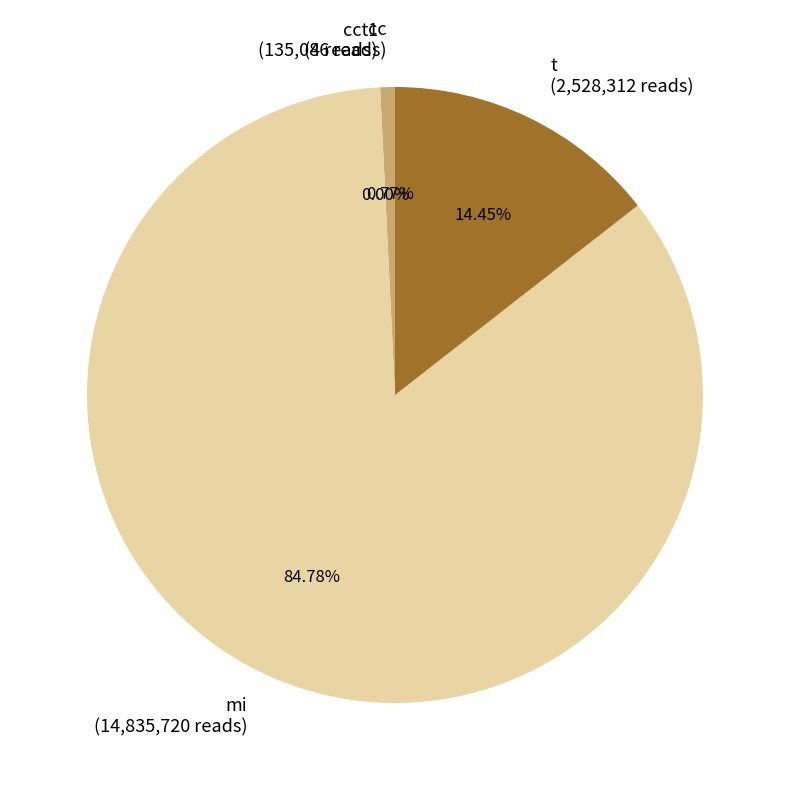

Which has a higher value, t (2,528,312 reads) or mi (14,835,720 reads)?

mi (14,835,720 reads)